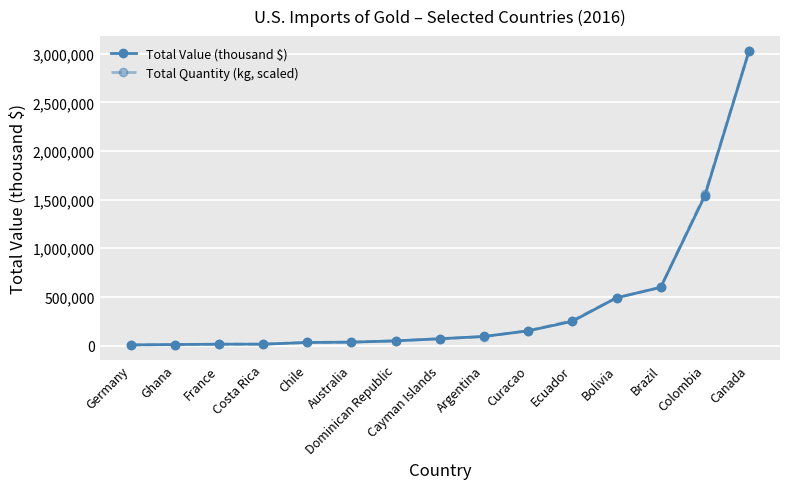

The value of Total Quantity (kg, scaled) at Bolivia is 490265.3. True or false?

True